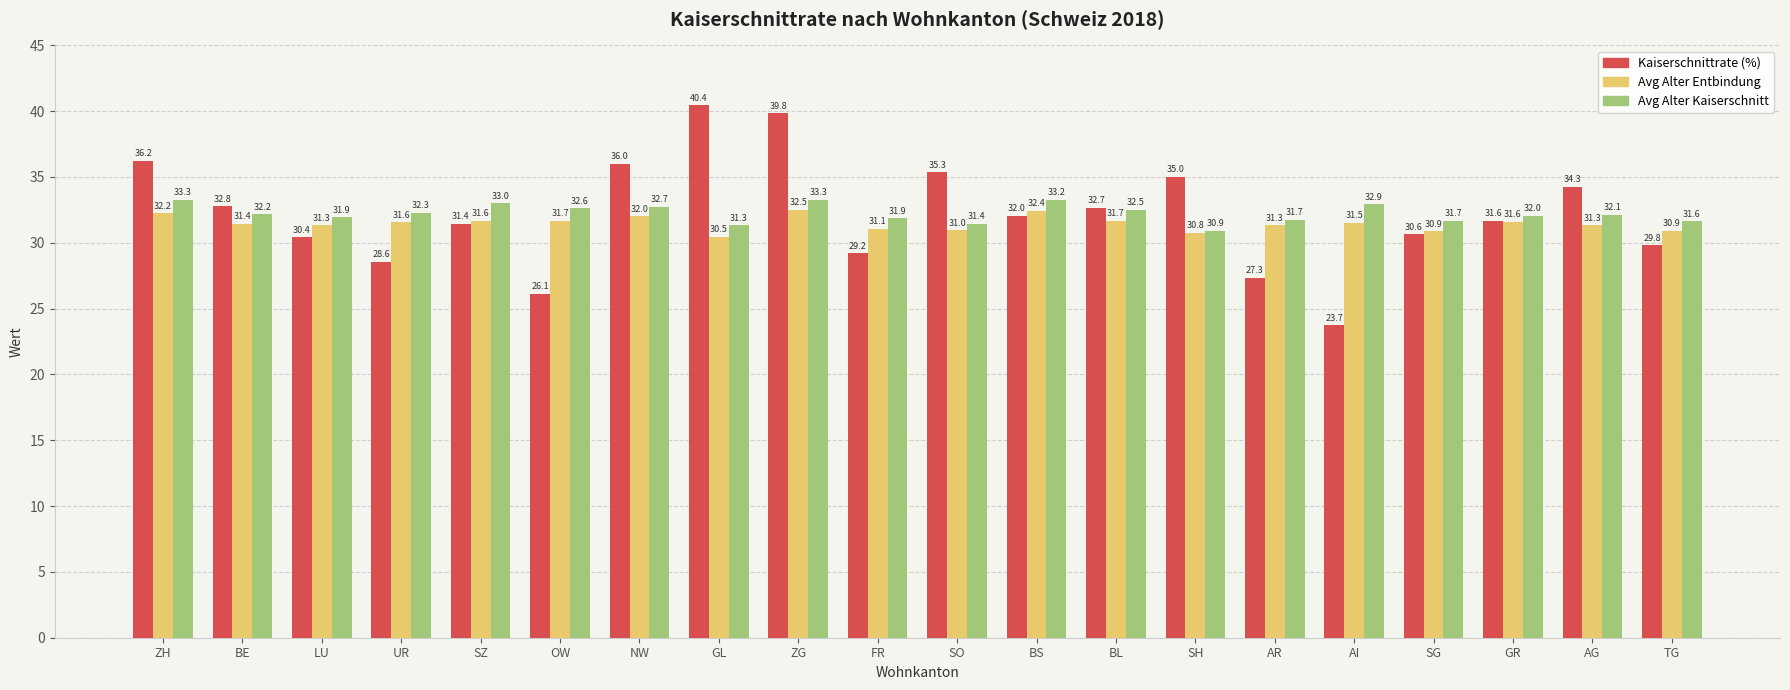

Which series has the largest total across all categories?

Avg Alter Kaiserschnitt